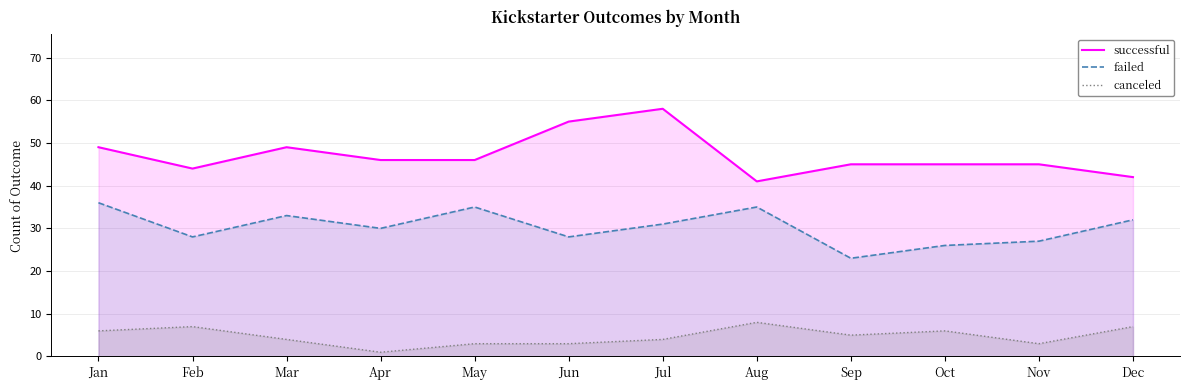

Is the value of successful at Dec greater than the value of canceled at Jun?

Yes